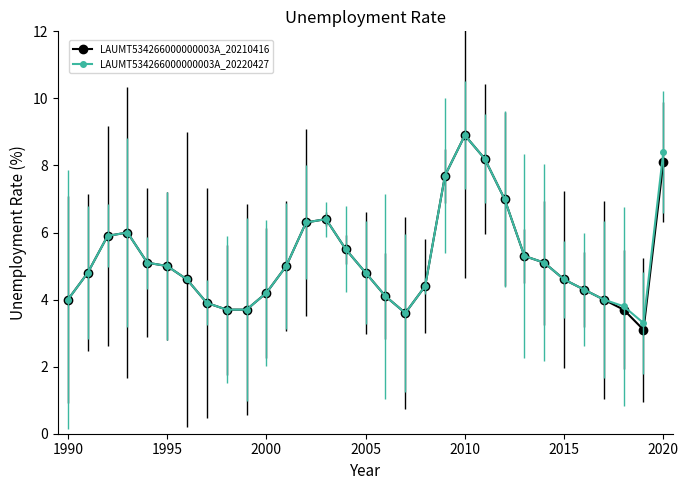

True or false: LAUMT534266000000003A_20210416 has more than 1 points higher than both neighbors.

True